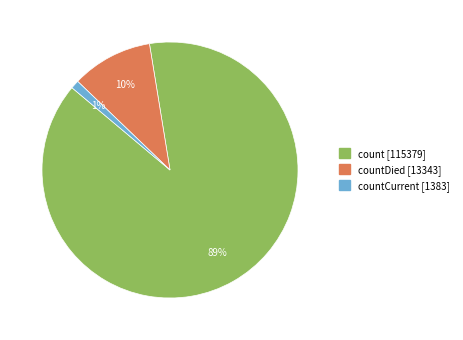

To the nearest percent, what is the difference between the largest and smallest slice percentages?

88%